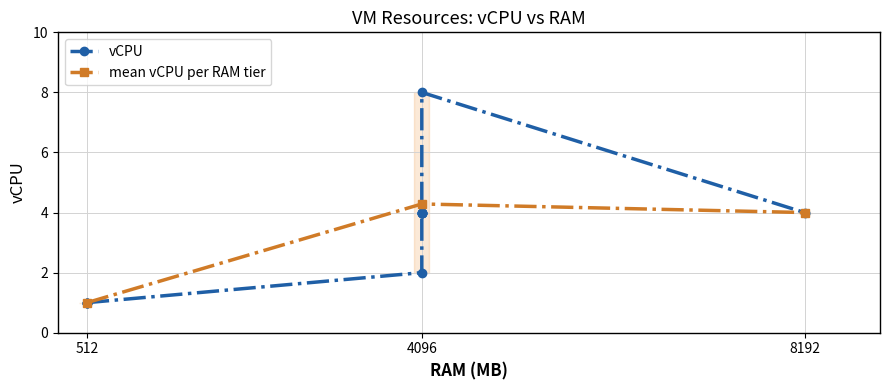

Is it true that mean vCPU per RAM tier equals 4.0 at 8192?

True